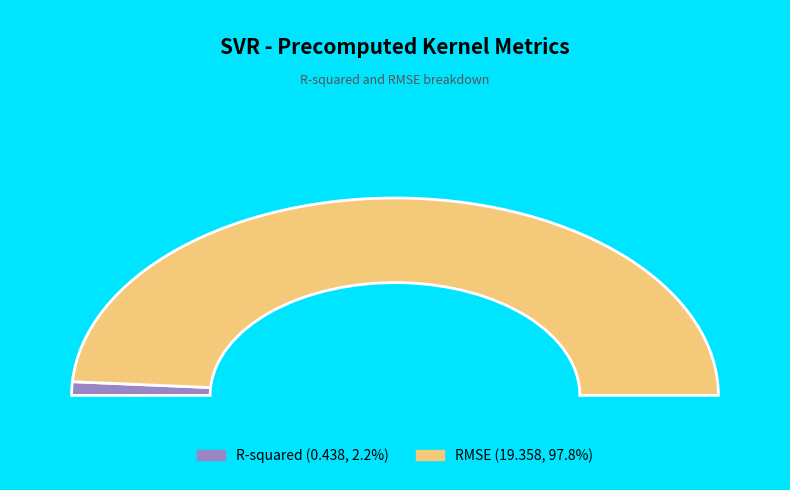

Which category has the smallest portion of the pie?

R-squared